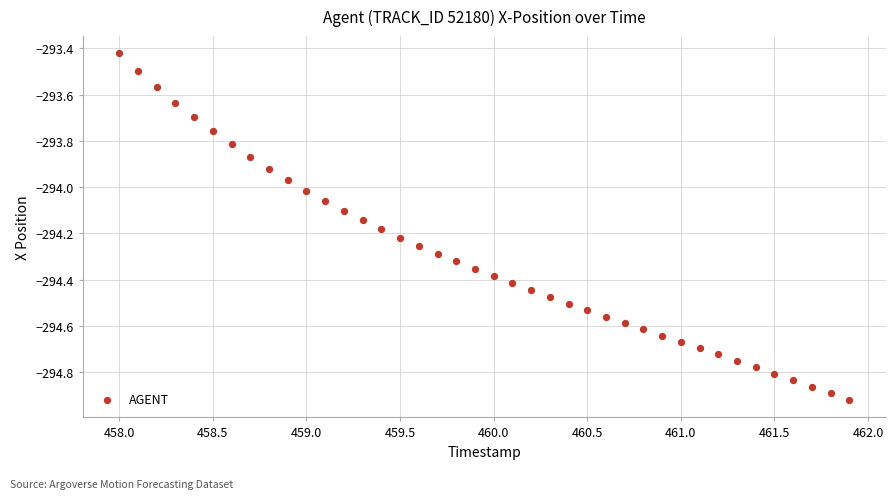

What is the range of Y values (max minus min)?

1.5